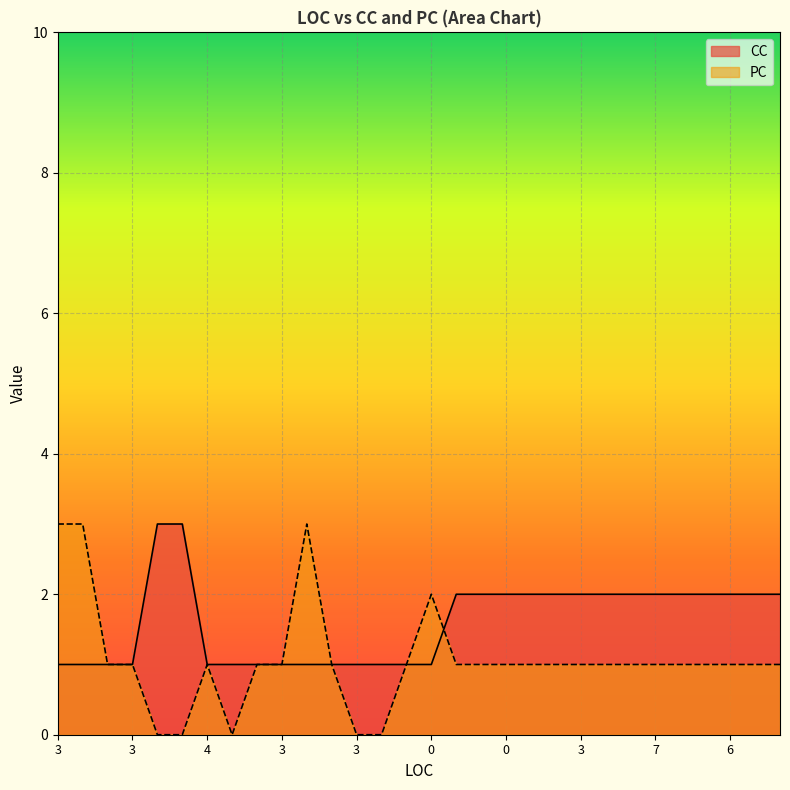

How many CC values are between 1 and 2?

28